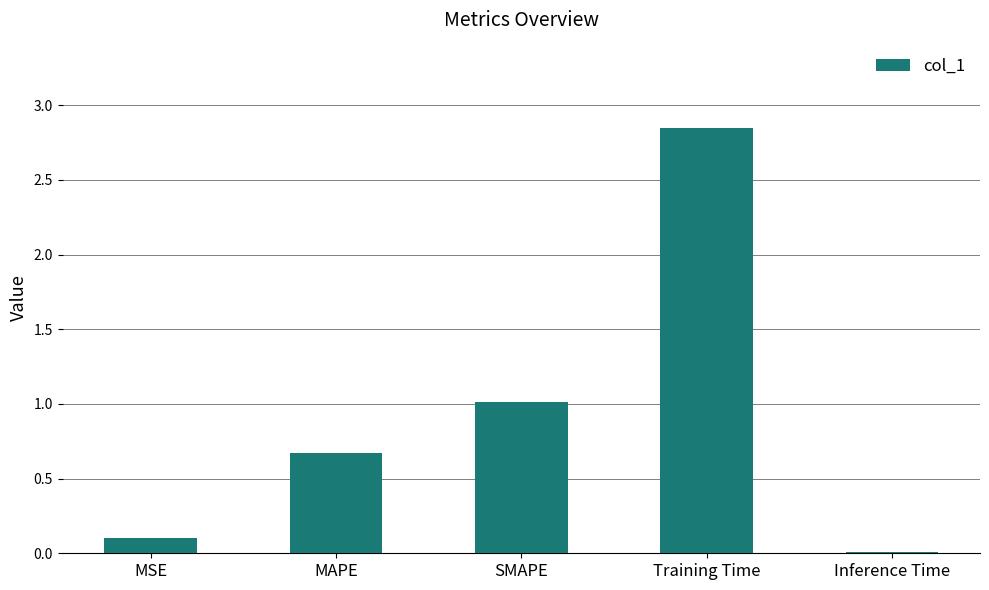

What is the label of the 5th bar from the left?

Inference Time